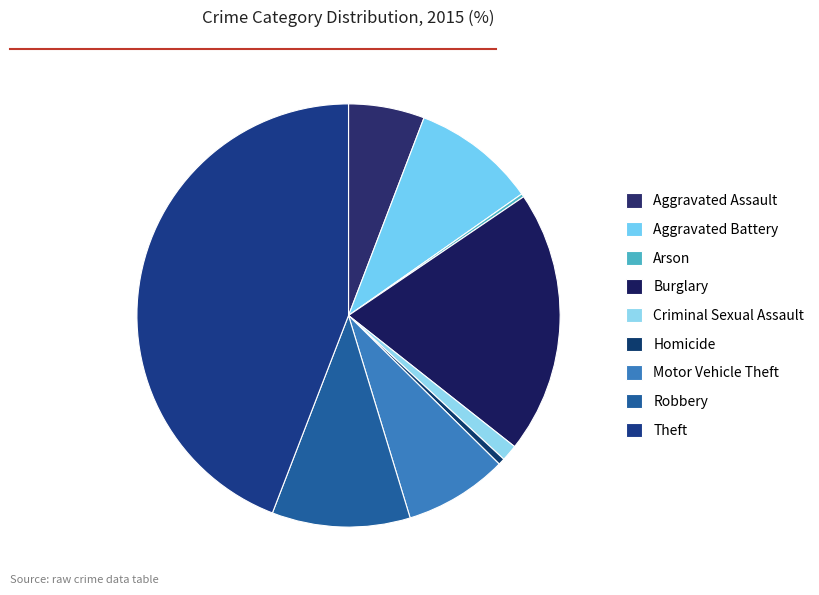

Does Motor Vehicle Theft represent more than half of the total?

No